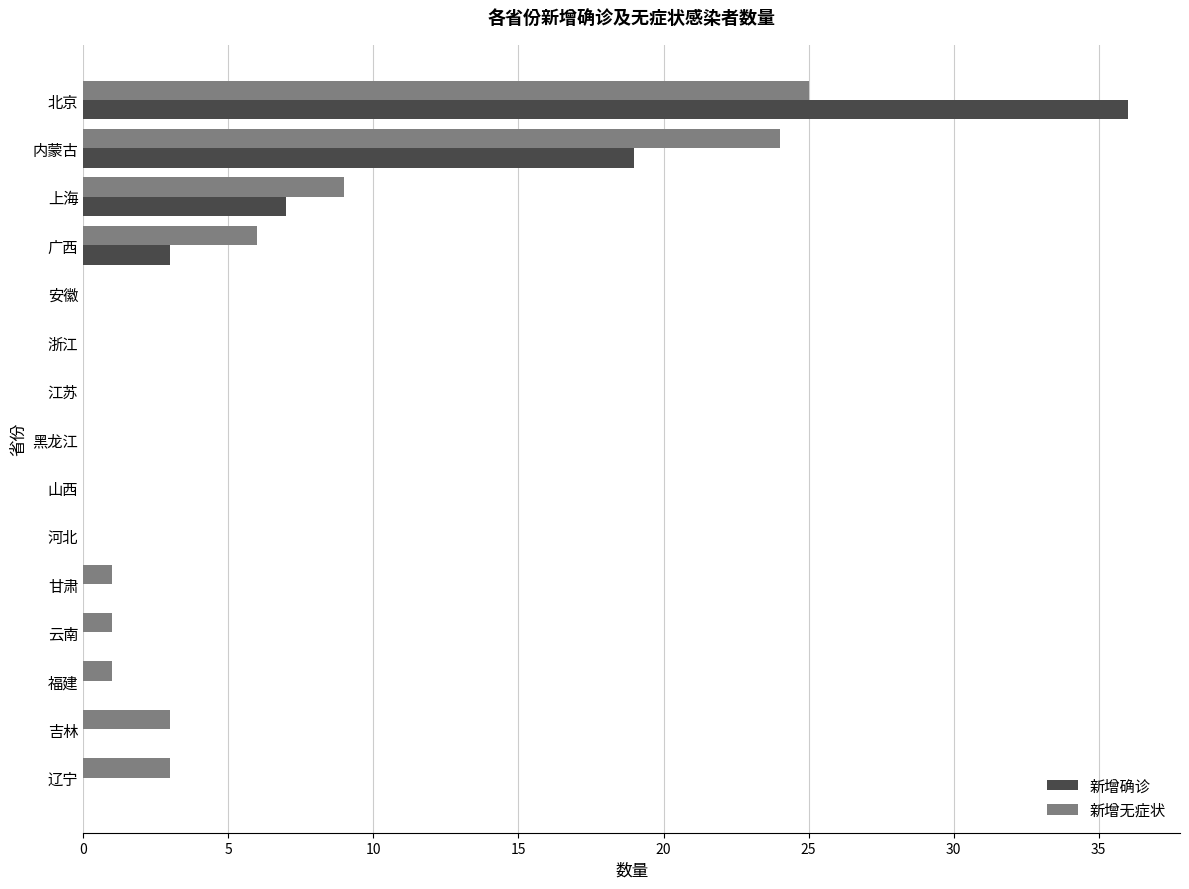

At which label is 新增确诊 closest to 18?

内蒙古